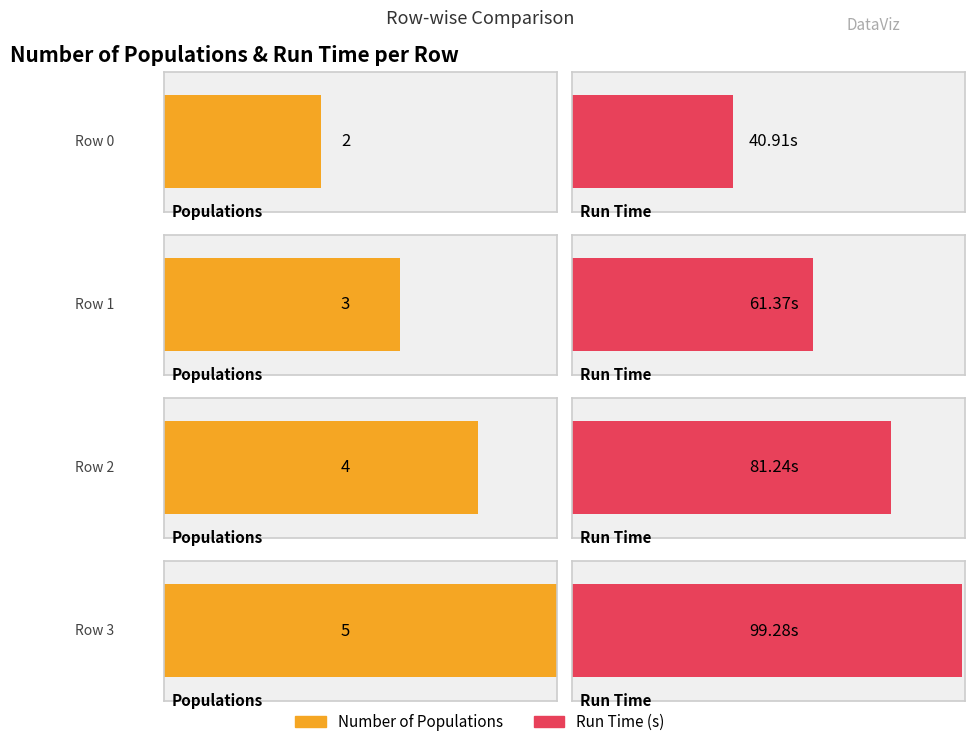

What is the greatest value displayed?

99.3